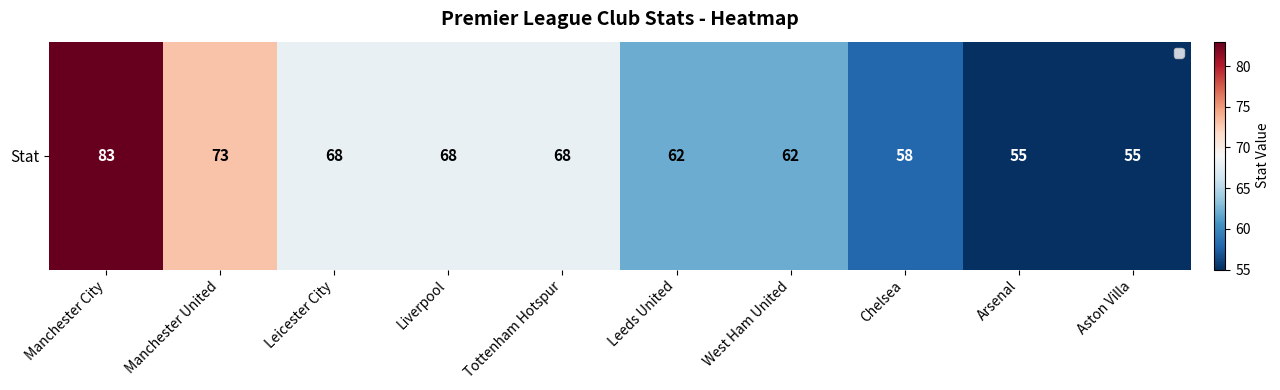

How many data points does each series have?

10